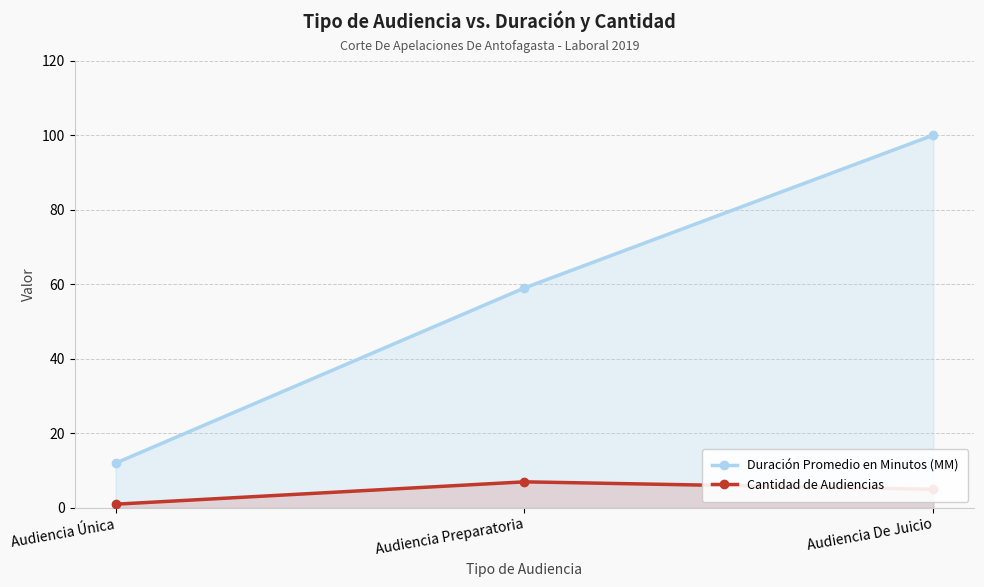

Which category has the highest value in the Cantidad de Audiencias series?

Audiencia Preparatoria